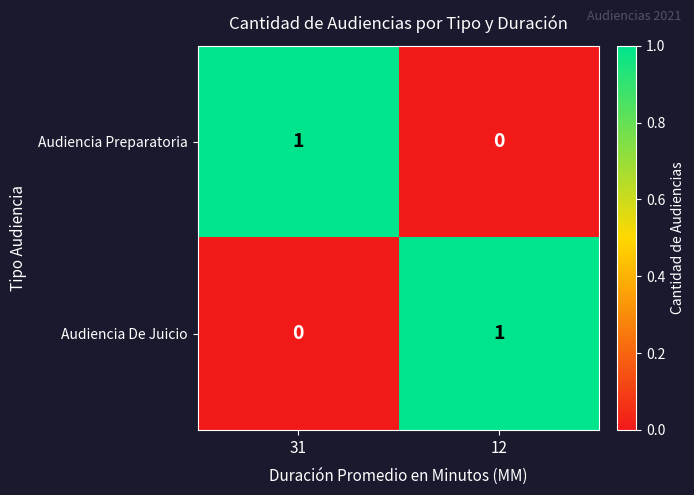

Rank the series at 31 from highest to lowest value.

Audiencia Preparatoria, Audiencia De Juicio